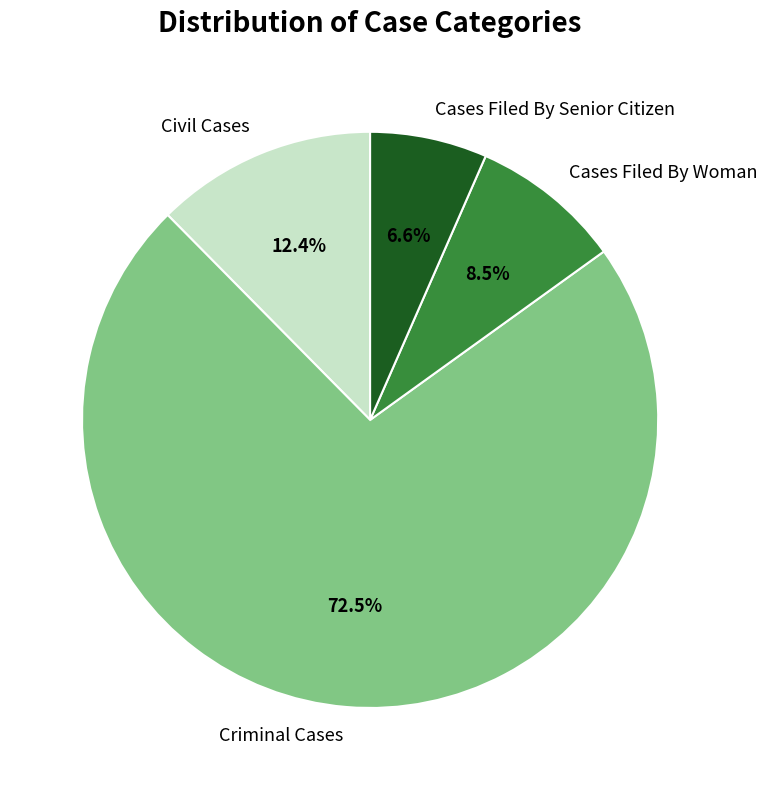

Does any single category account for the majority?

Yes